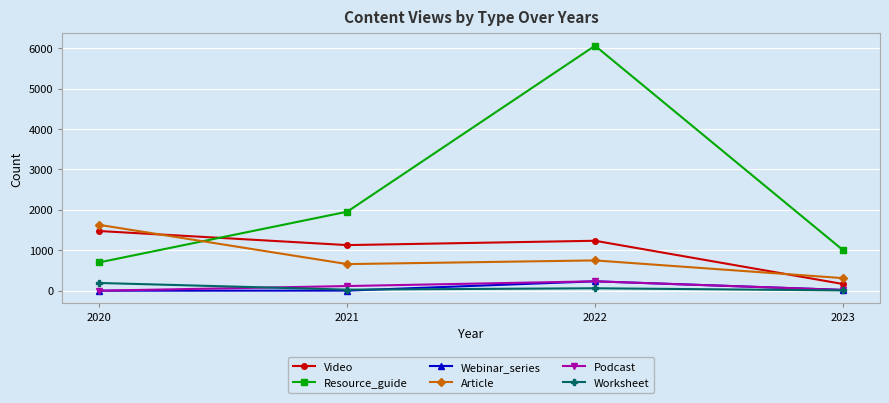

At which category is the sum across all series the highest?

2022